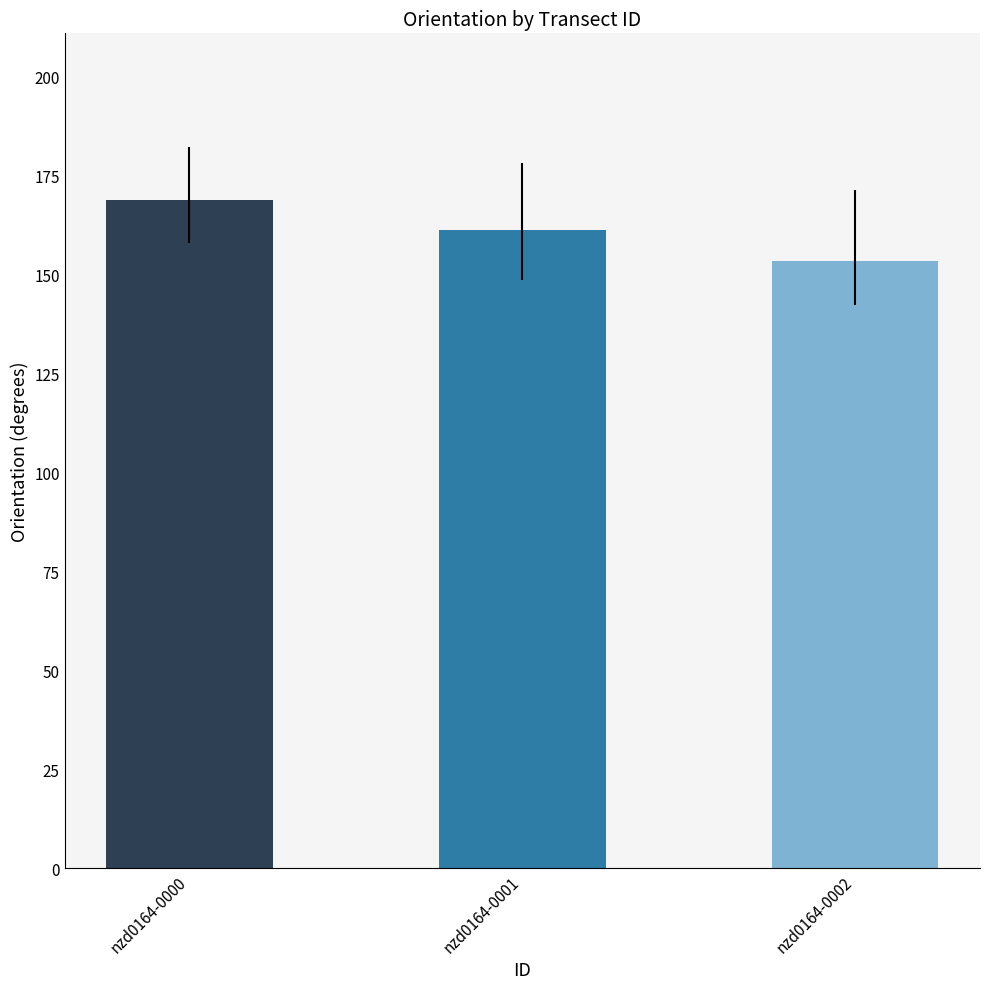

What is the greatest value displayed?

168.7